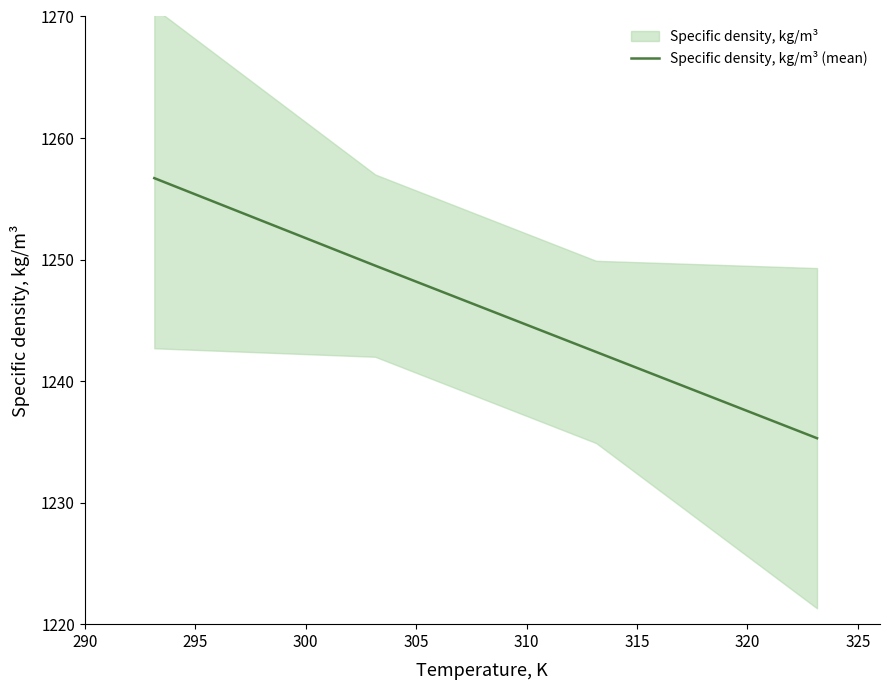

How many lines are shown in the chart?

1